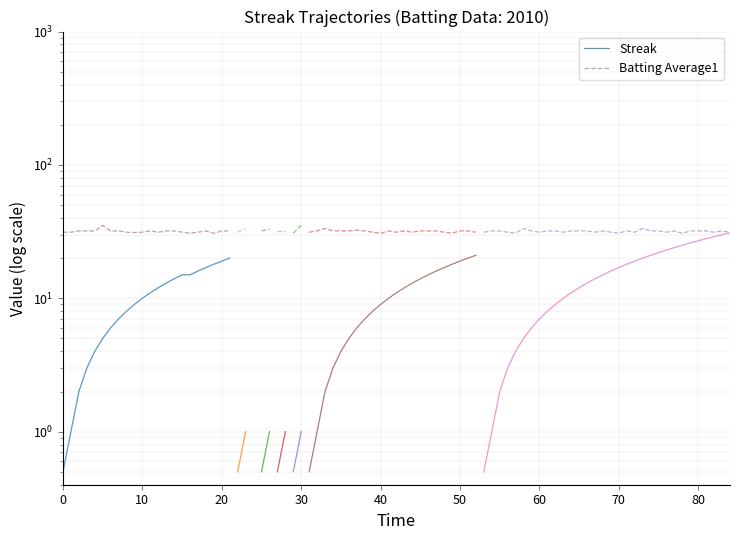

True or false: Streak has more than 0 interior local peaks.

False